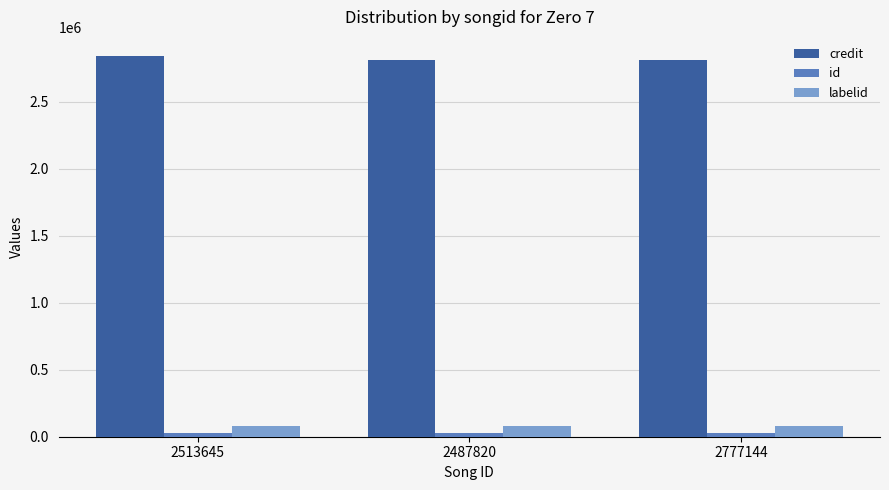

What is the total value across all series at 2513645?

2947872